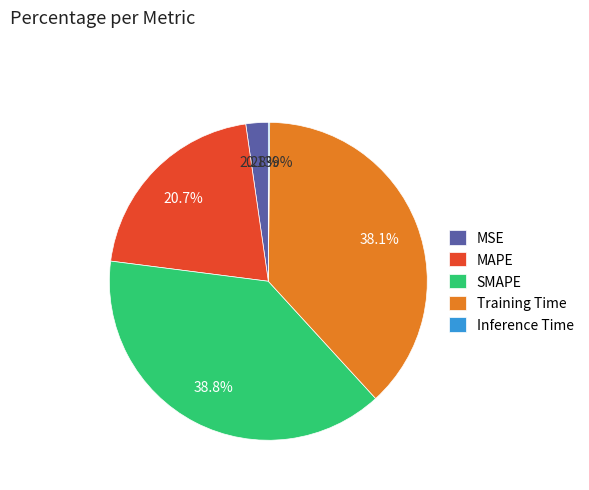

Combined, do MAPE and SMAPE account for over 50%?

Yes